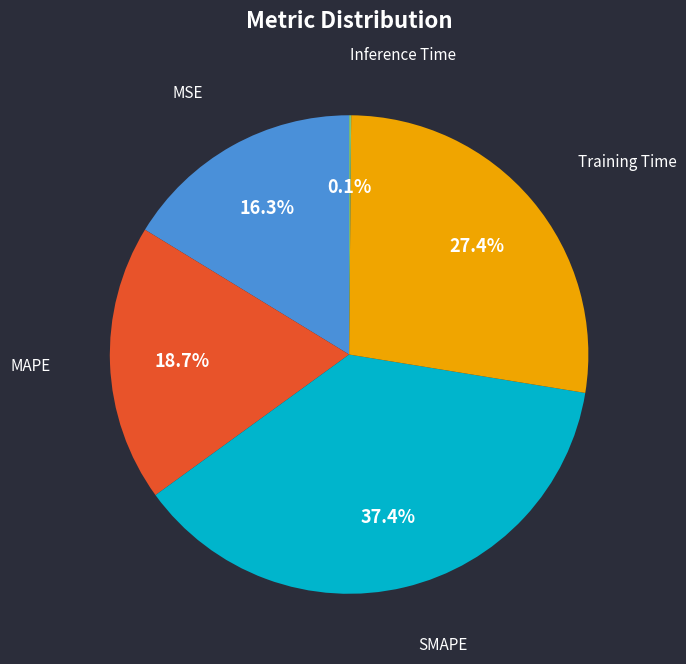

To the nearest percent, what is the difference between the largest and smallest slice percentages?

37%